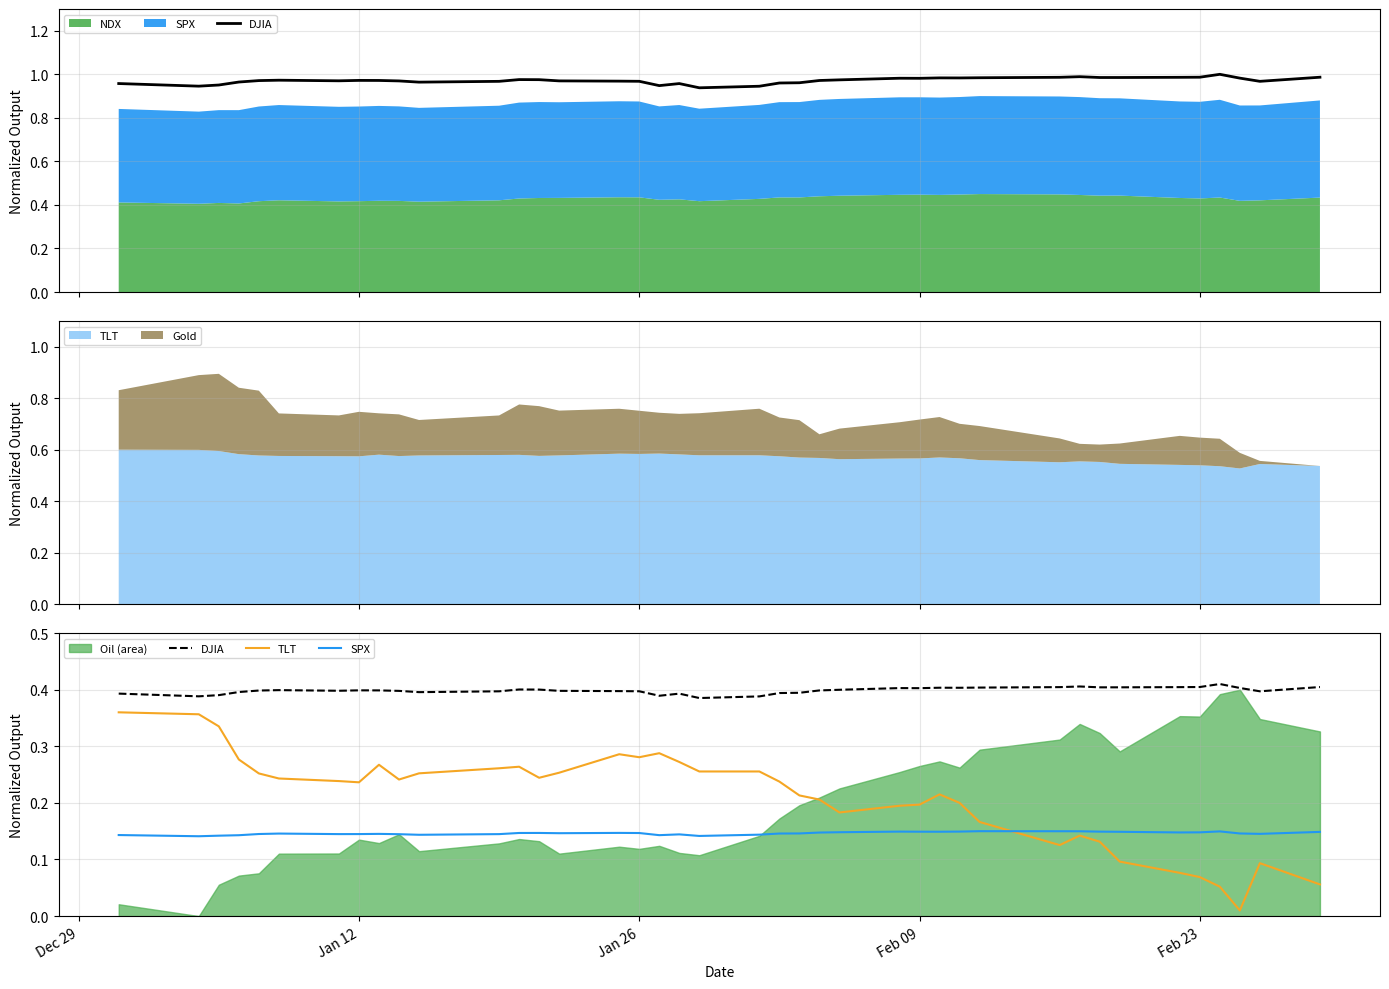

List the series in order of their overall mean, lowest first.

SPX, TLT, DJIA